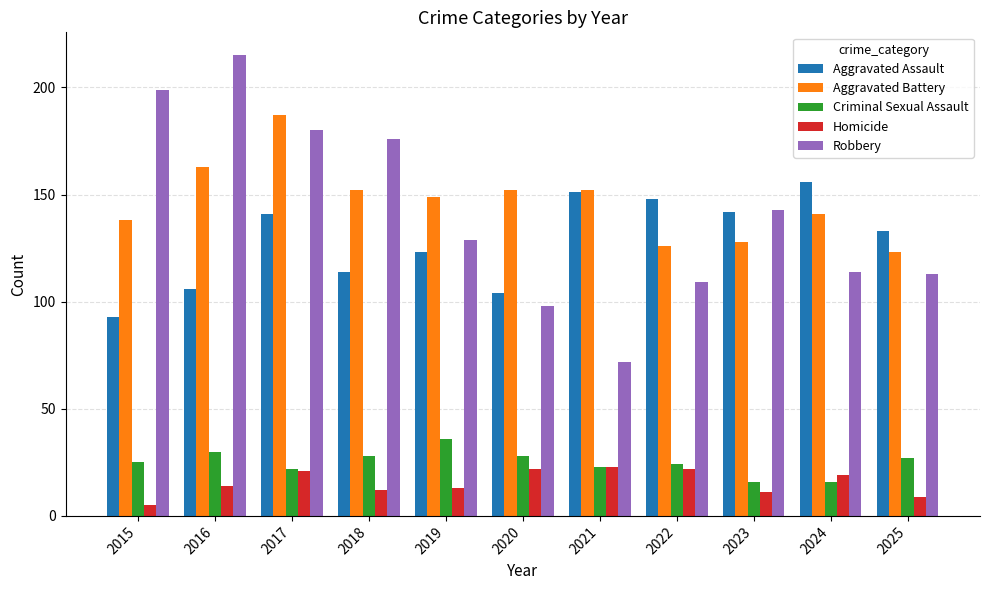

Does the chart contain any negative values?

No